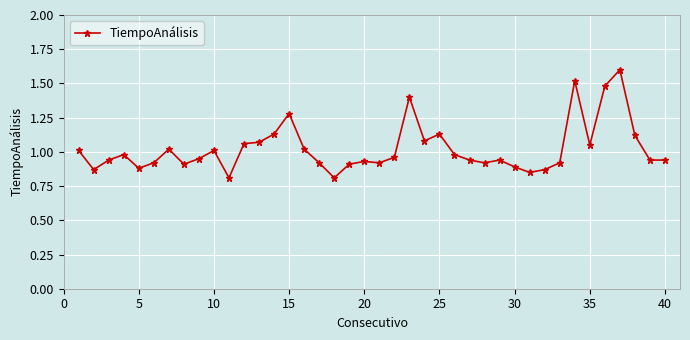

What is the difference between the second highest and second lowest values?

0.7